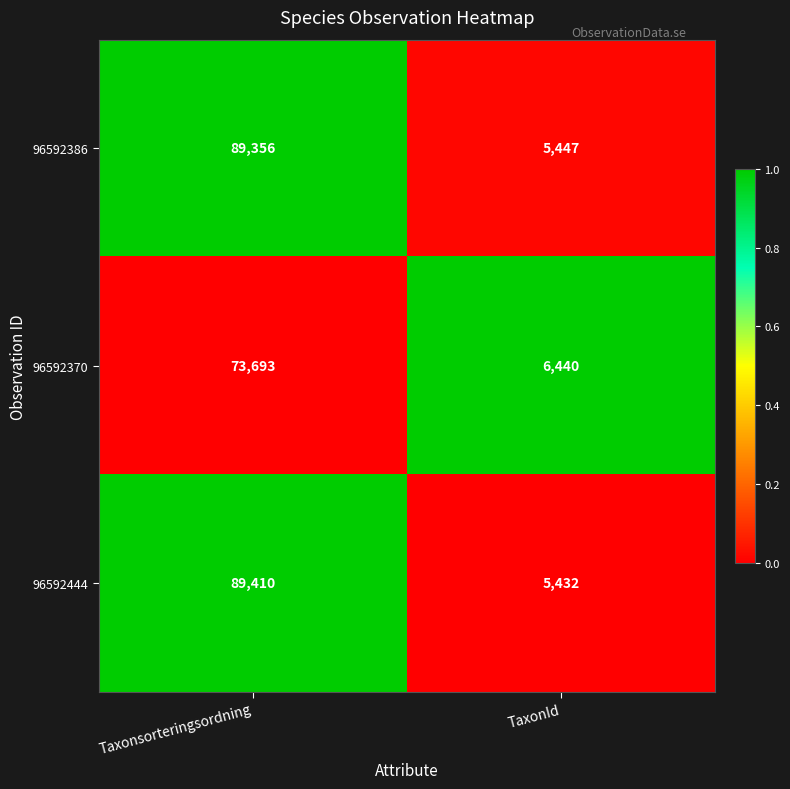

What is the difference between the maximum and minimum values in the 96592386 series?

83909